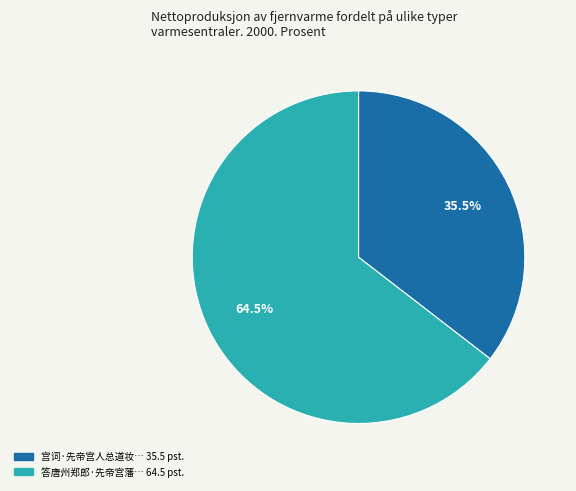

What is the smallest slice in the pie chart?

宫词·先帝宫人总道妆